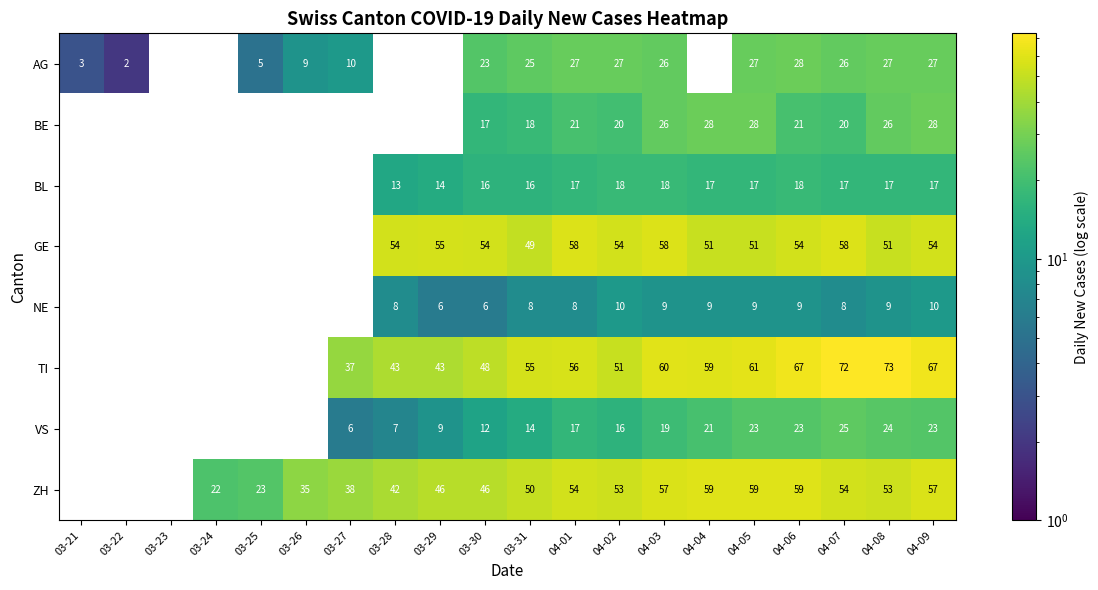

The VS series shows 3 at 03-31. True or false?

False